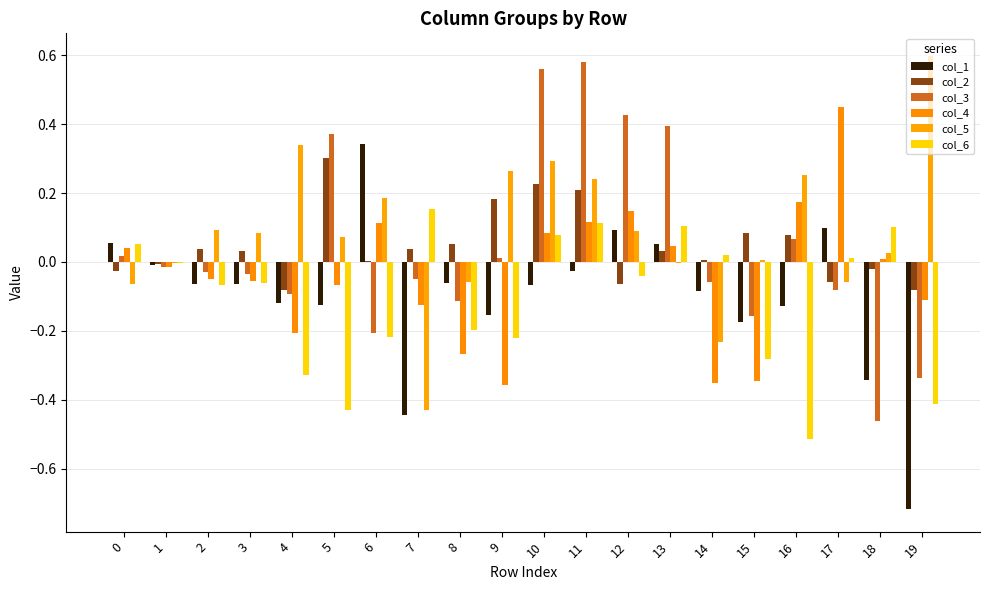

What is the sum of all col_5 values?

1.7